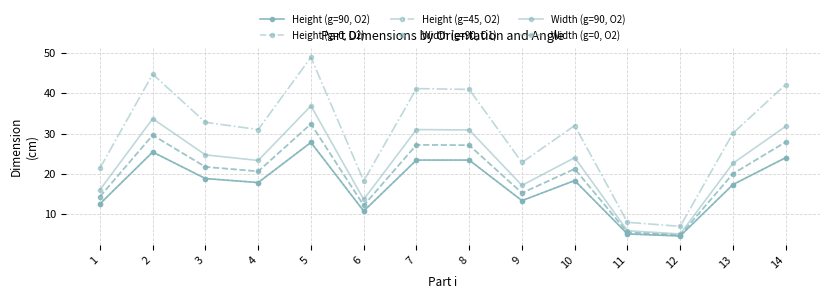

Does the chart have visible grid lines?

Yes